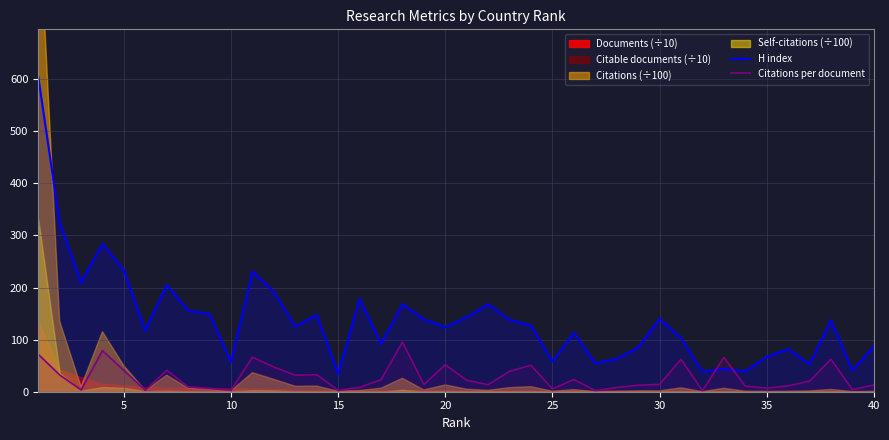

What is the maximum value for Citations per document?

95.4